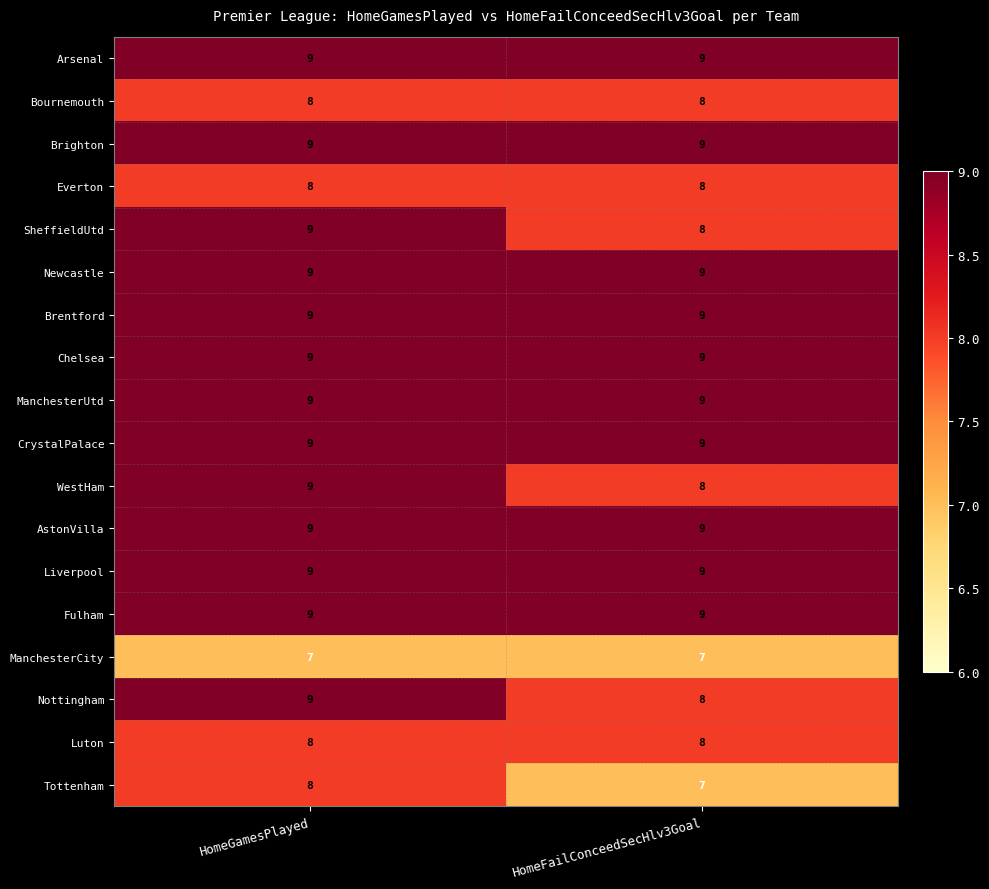

What is the sum of all ManchesterCity values?

14